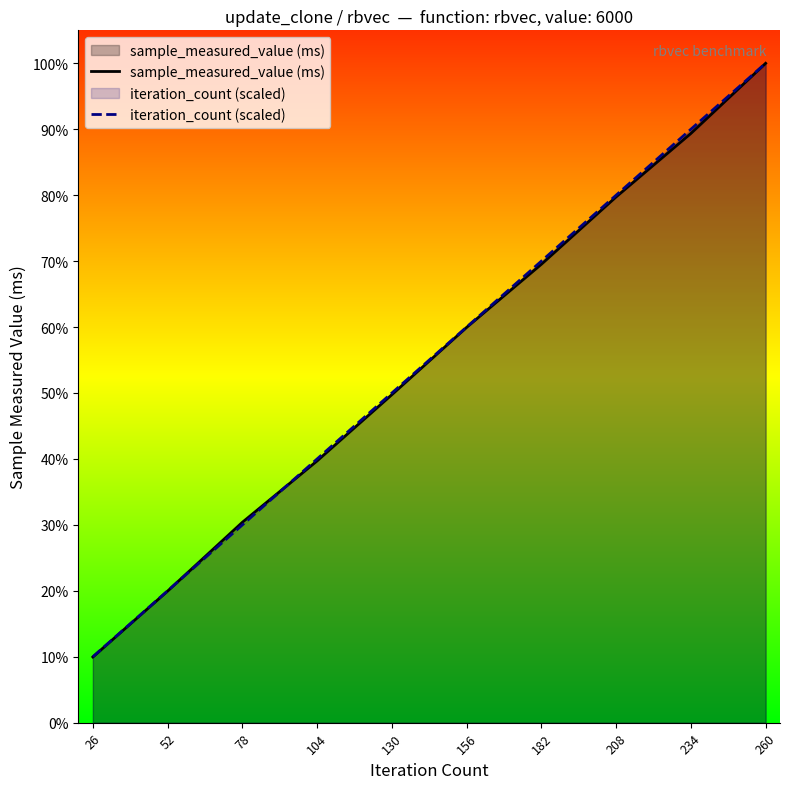

Which series has the largest total across all categories?

iteration_count (scaled)